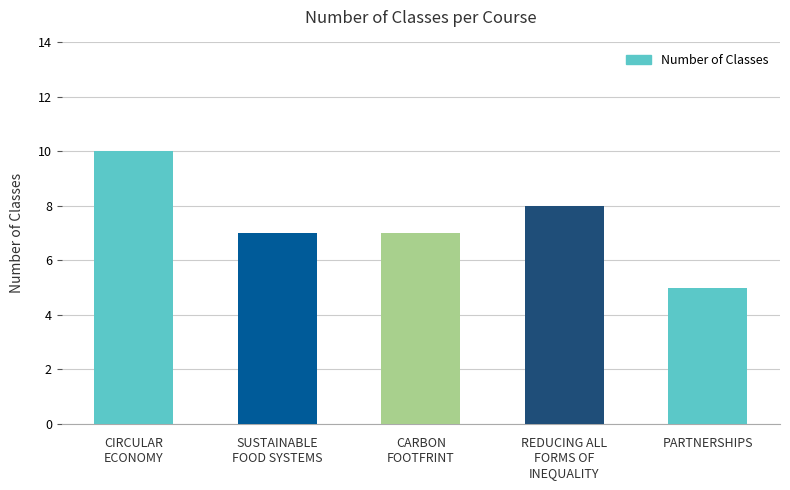

What is the difference between the values at CARBON
FOOTFRINT and REDUCING ALL
FORMS OF
INEQUALITY?

1